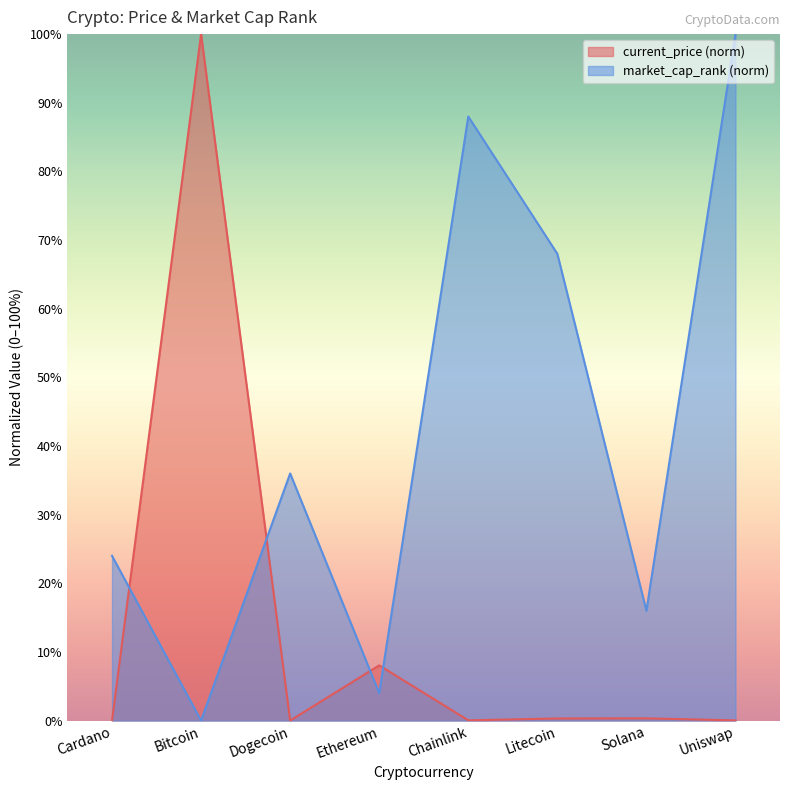

Which has a higher value, Bitcoin or Solana?

Bitcoin